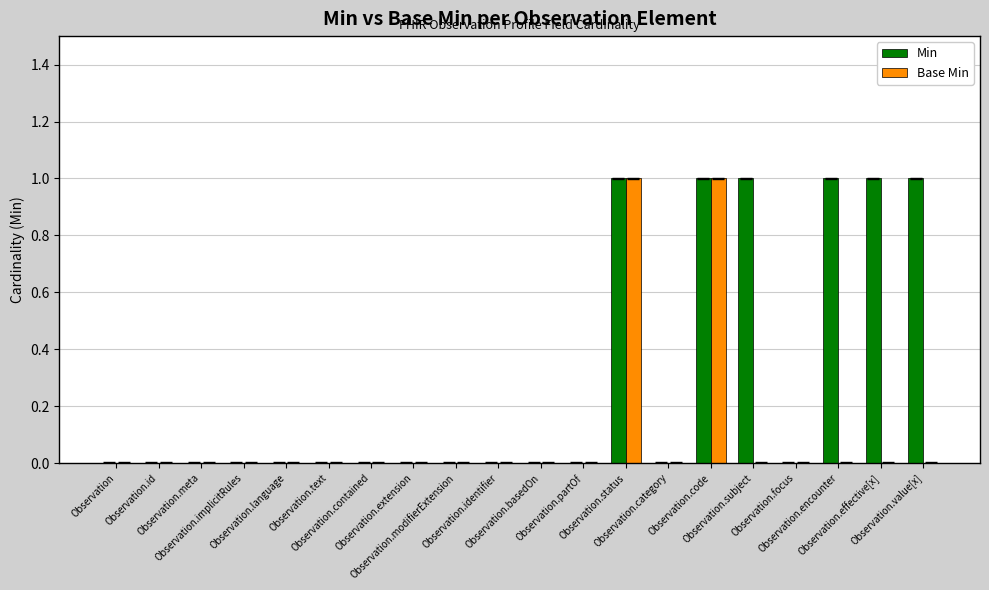

Reading left to right, what are all the values shown in this chart?

Min: 0	0	0	0	0	0	0	0	0	0	0	0	1	0	1	1	0	1	1	1
Base Min: 0	0	0	0	0	0	0	0	0	0	0	0	1	0	1	0	0	0	0	0